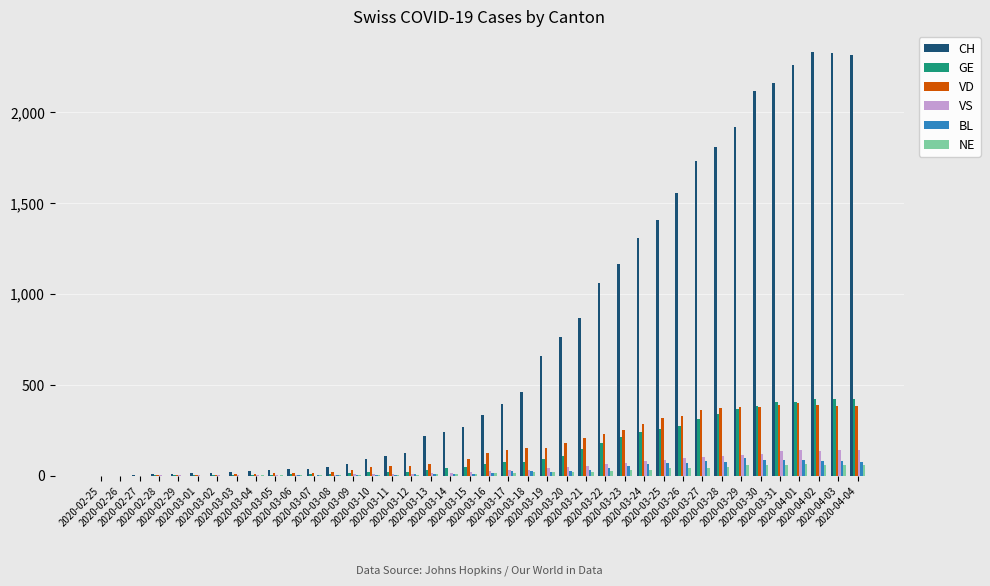

At which label is CH closest to 1165?

2020-03-23